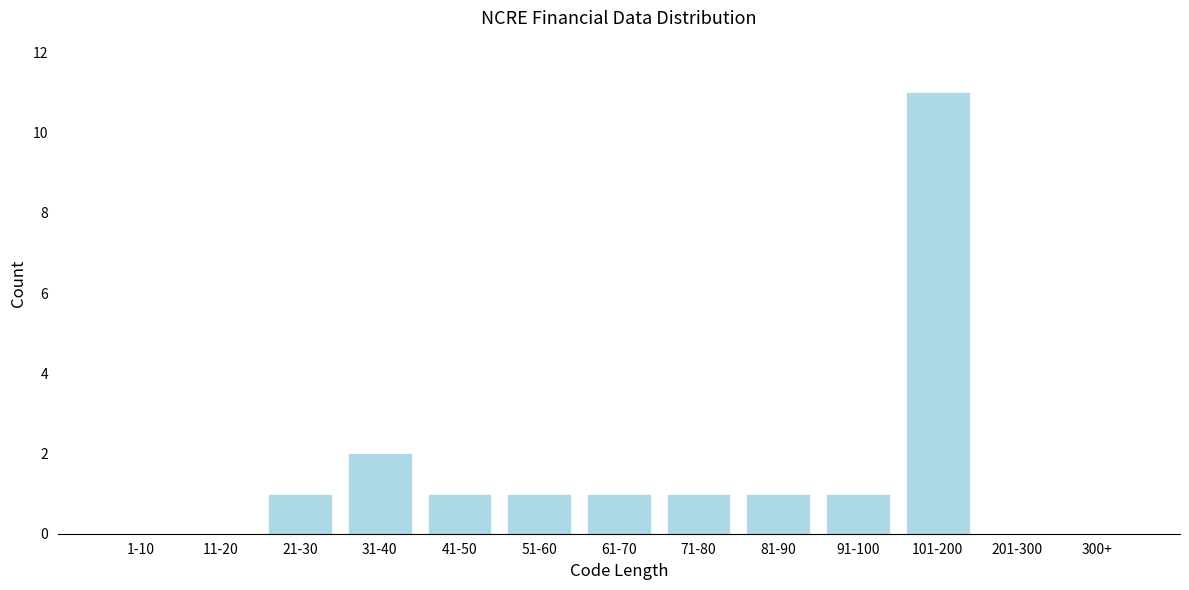

Reading left to right, extract all data points from this chart.

1-10=0	11-20=0	21-30=1	31-40=2	41-50=1	51-60=1	61-70=1	71-80=1	81-90=1	91-100=1	101-200=11	201-300=0	300+=0